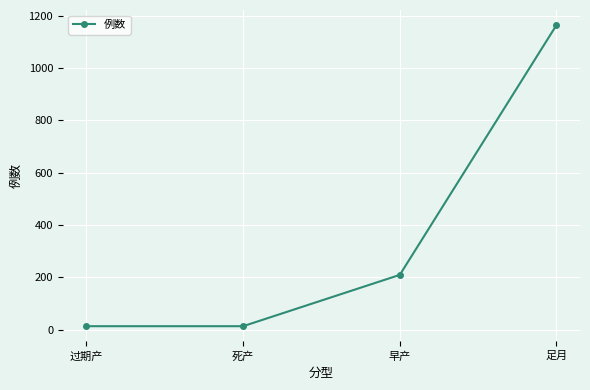

What is the sum of the values at 足月 and 早产?

1374